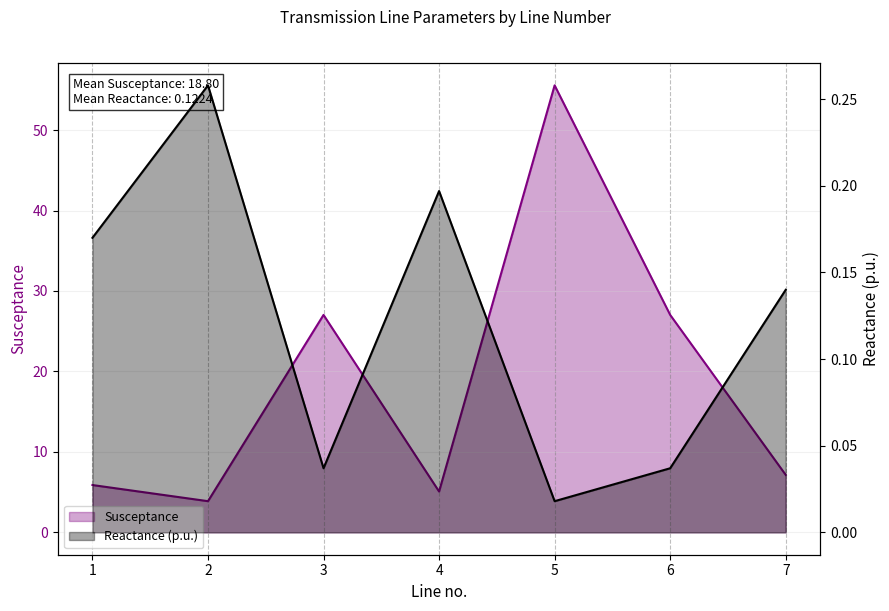

Between 4 and 7, which is larger?

7